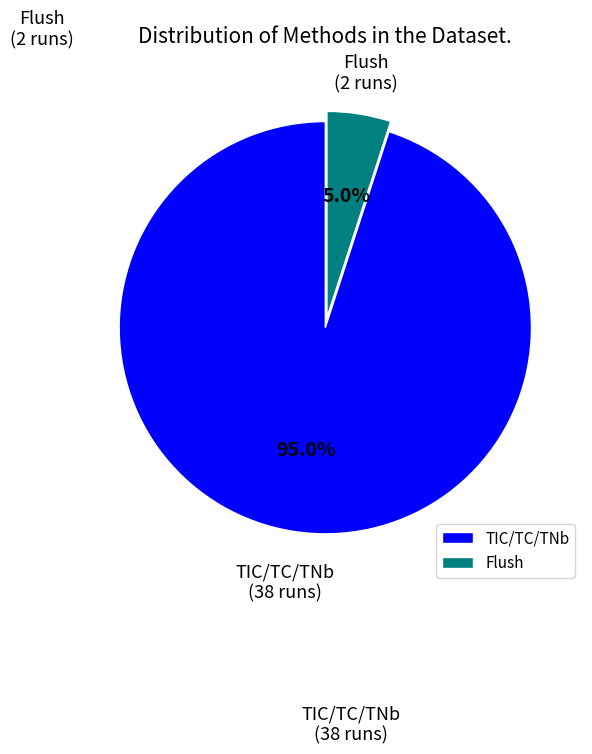

To the nearest percent, what is the average slice percentage?

50%